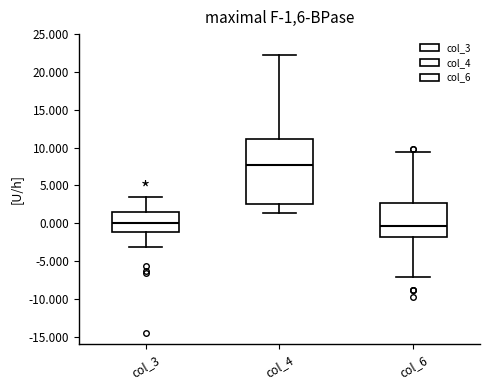

Reading left to right, read every box against the y-axis: the position of its median line, the range the box covers, and the ends of its whiskers. The values are not printed on the chart, so give them approximately, as read against the axis.

col_3: median 0.0, box -1.0 to 1.5, whiskers -3.0 to 3.5
col_4: median 7.5, box 2.5 to 11.0, whiskers 1.5 to 22.0
col_6: median -0.5, box -2.0 to 2.5, whiskers -7.0 to 9.5